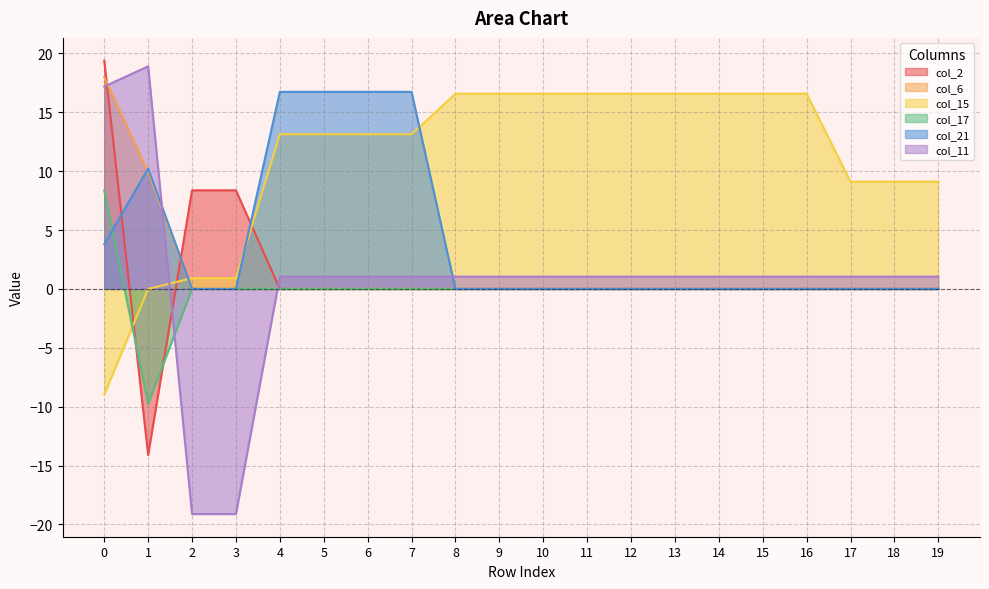

How many distinct data groups are displayed?

6